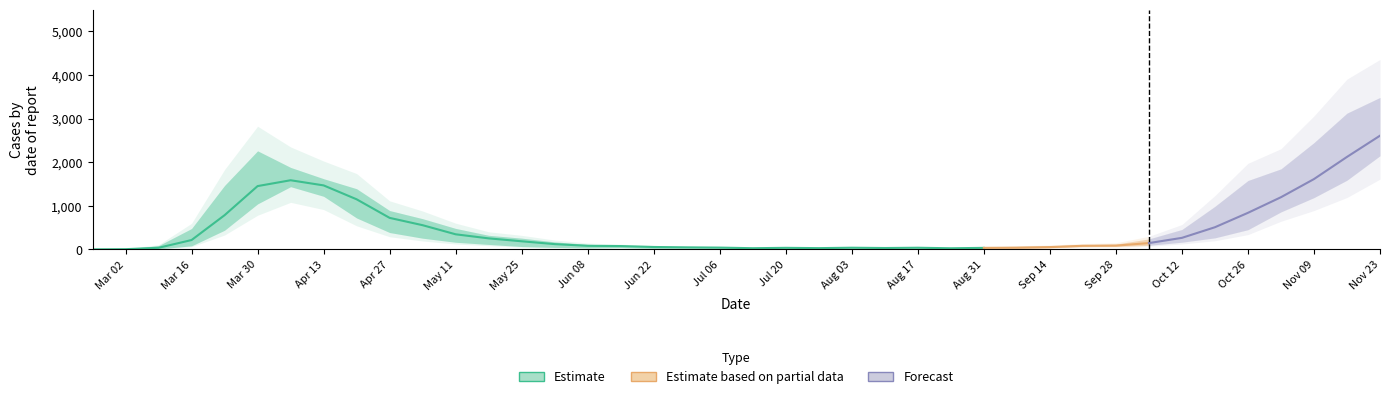

Does the chart have visible grid lines?

No